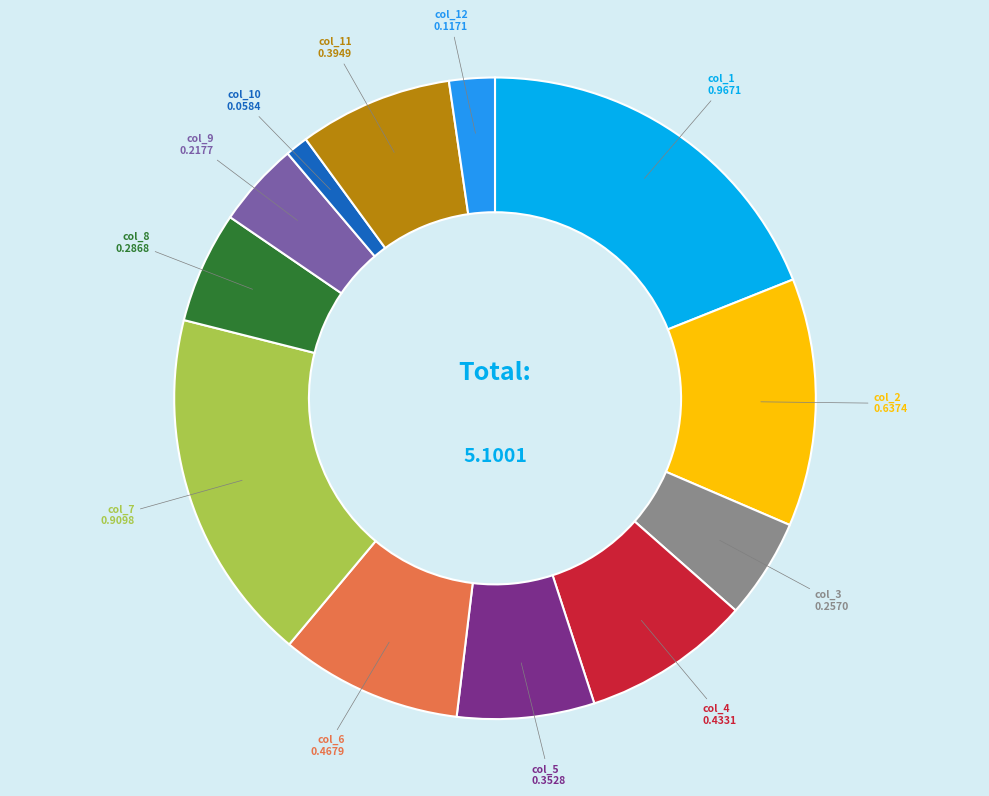

Is there a majority slice in this chart?

No